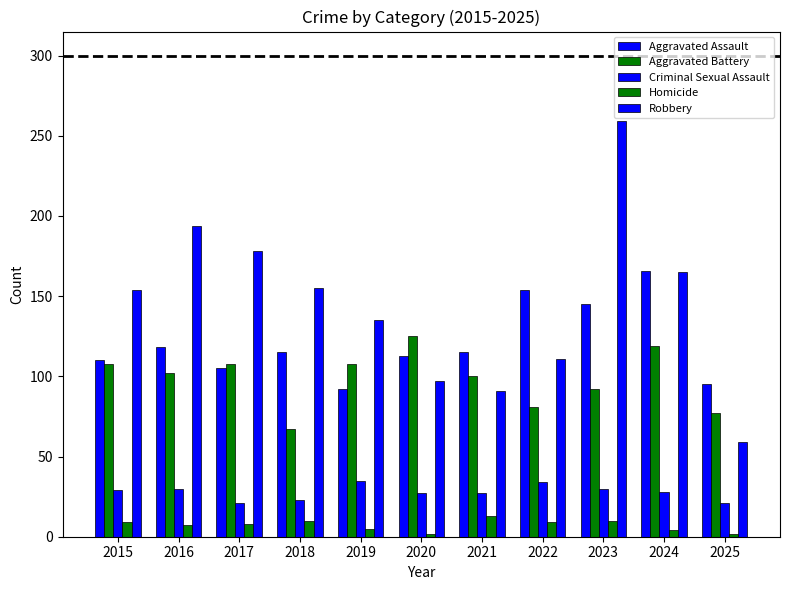

Rank the series at 2015 from highest to lowest value.

Robbery, Aggravated Assault, Aggravated Battery, Criminal Sexual Assault, Homicide